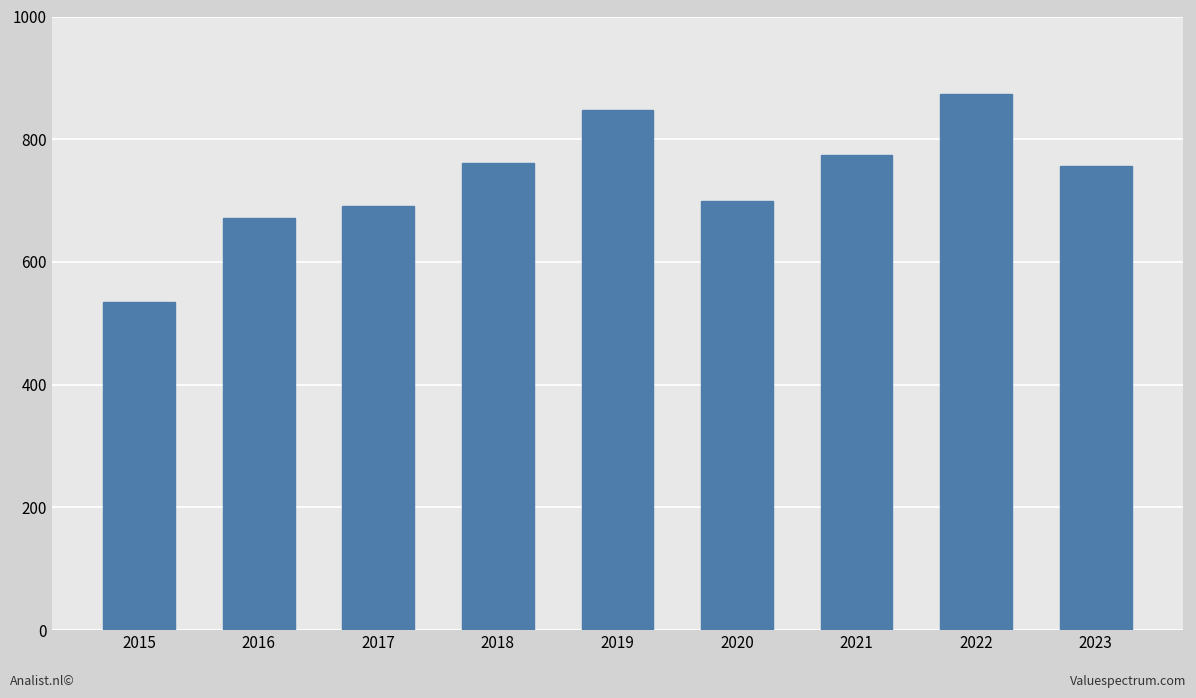

Read the value at 2021.

775